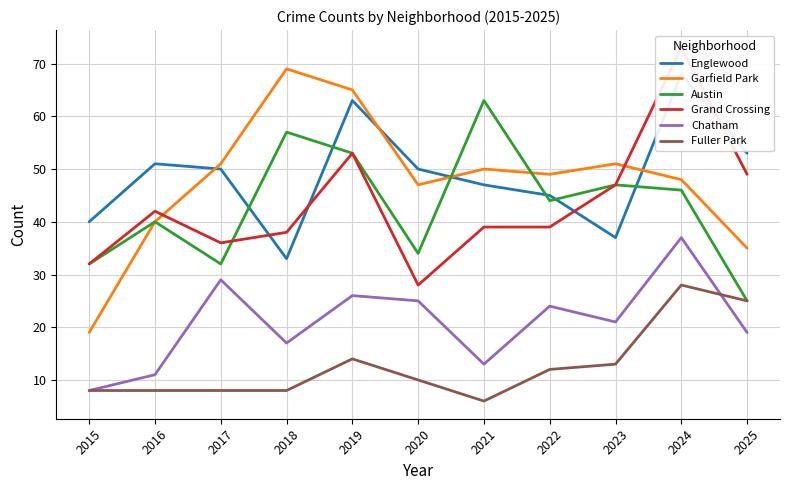

True or false: Grand Crossing has more than 2 interior local peaks.

True